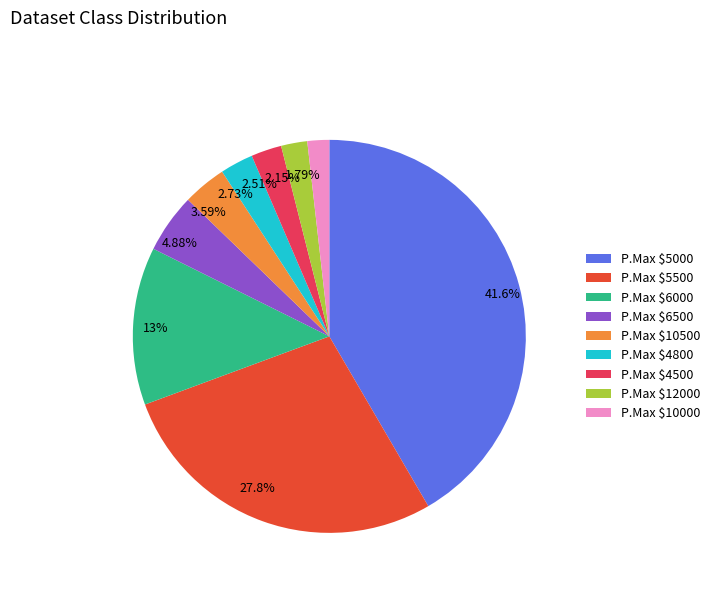

Is 2.51% the majority of the pie?

No